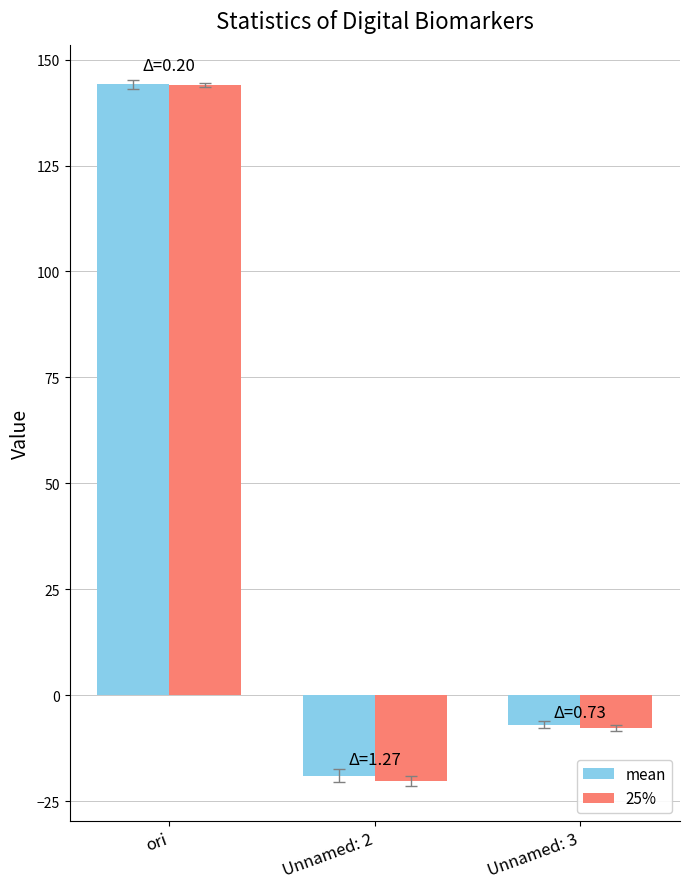

What is the approximate value of 25% at Unnamed: 3?

-7.7